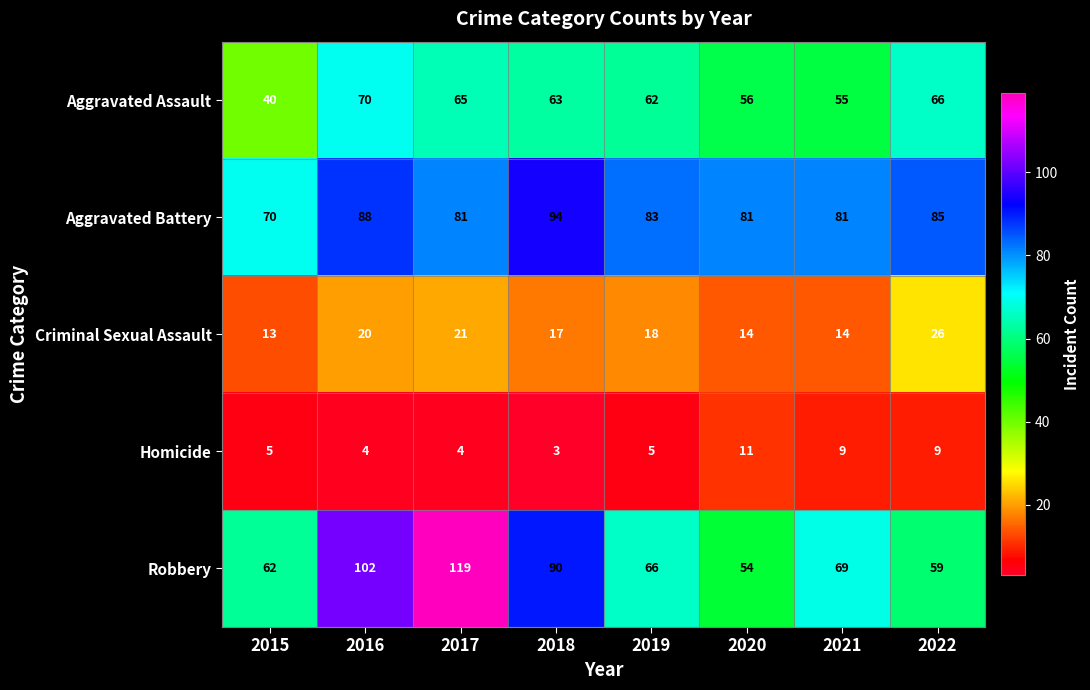

Which series has the widest spread of values?

Robbery